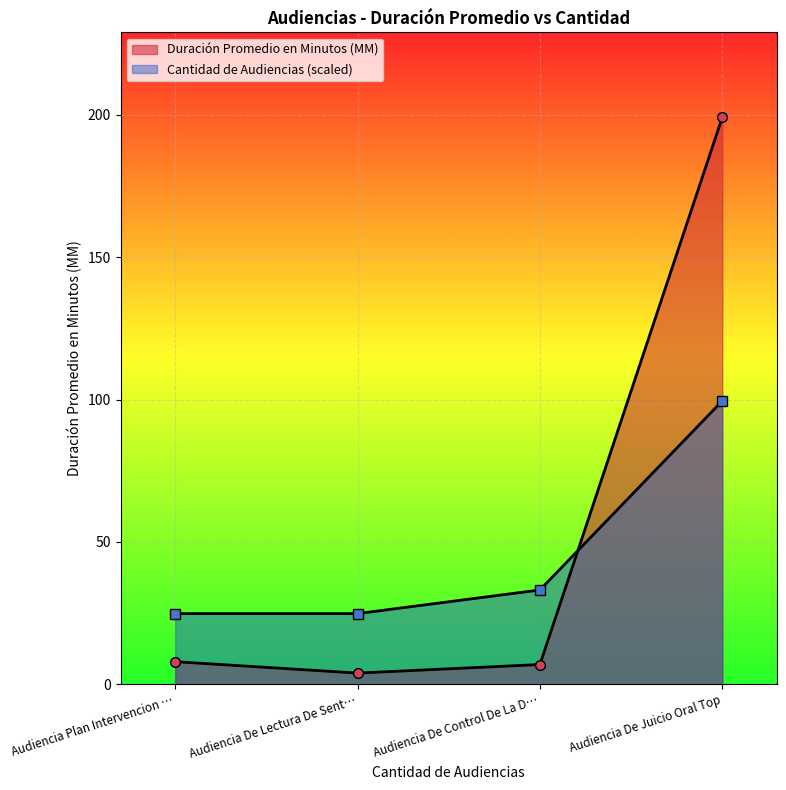

At which category does Duración Promedio en Minutos (MM) reach its first local valley?

Audiencia De Lectura De Sent…